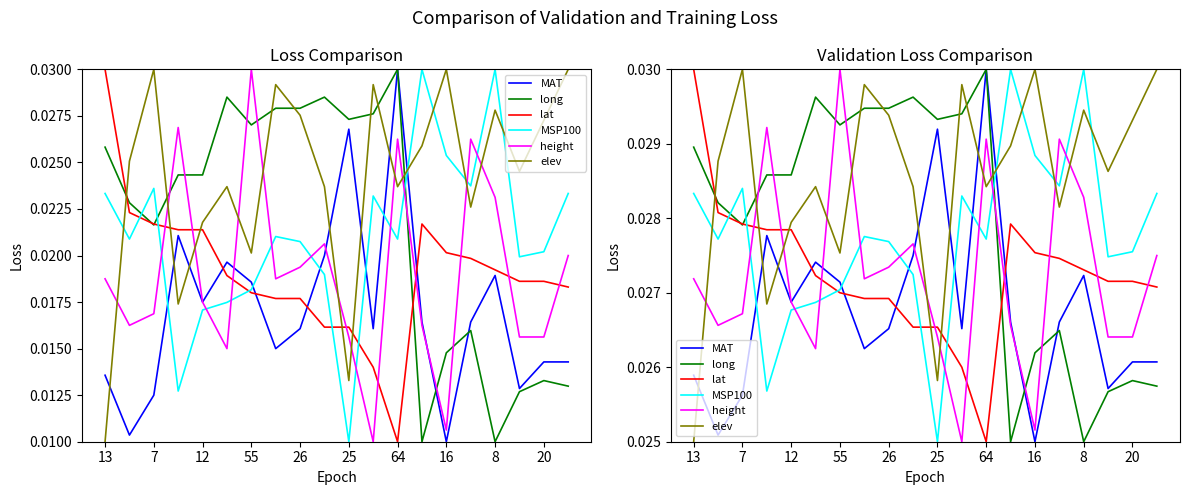

The value of elev at 55 is 0.0. True or false?

False